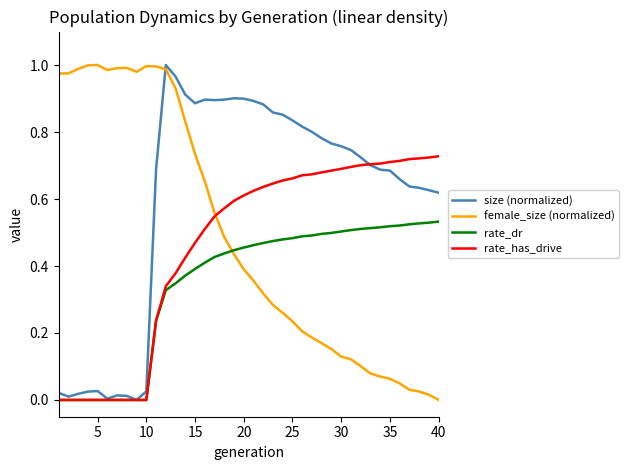

Which series has the largest total across all categories?

size (normalized)